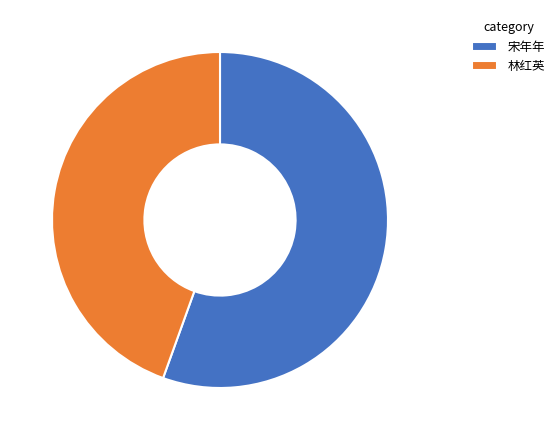

True or false: 宋年年 accounts for 56% of the total.

True